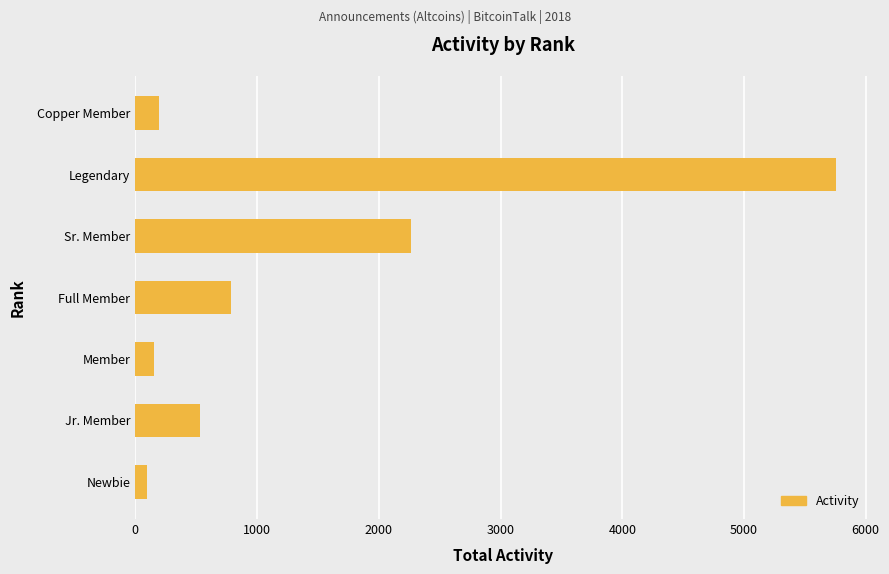

What is the difference between the maximum and minimum values?

5660